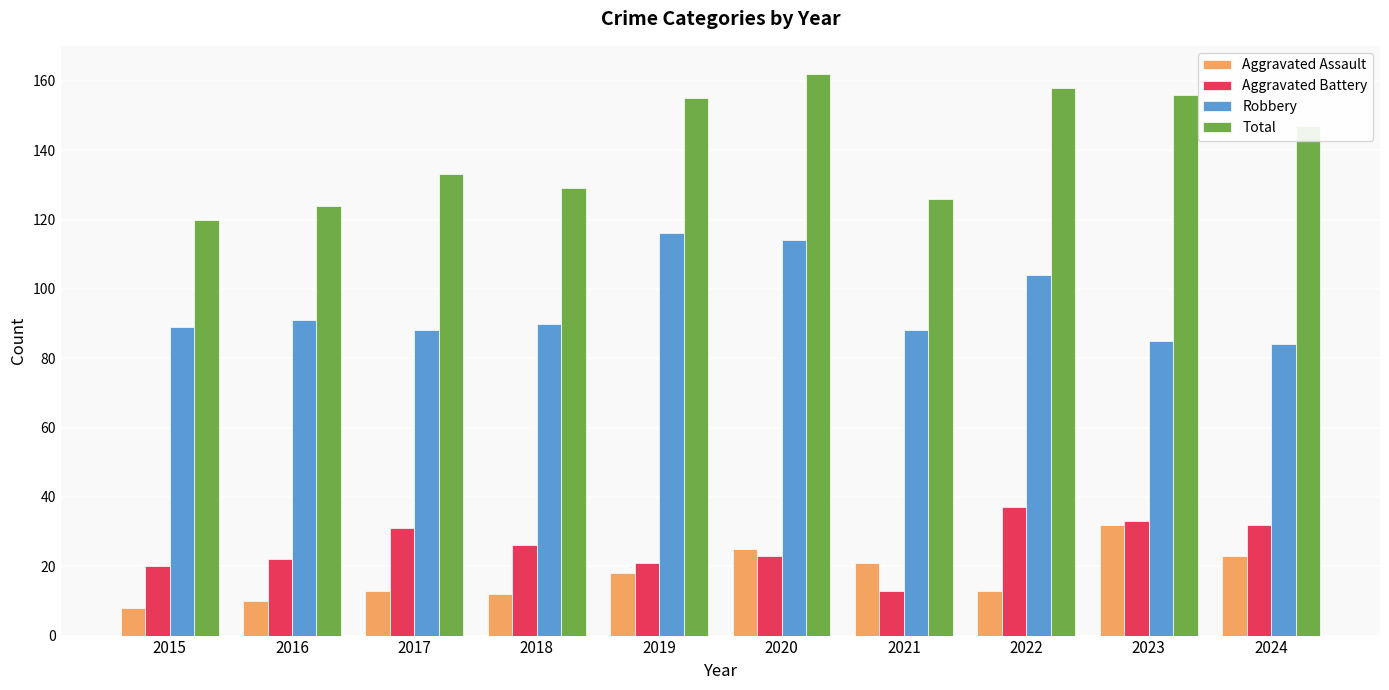

At which category is the sum across all series the highest?

2020